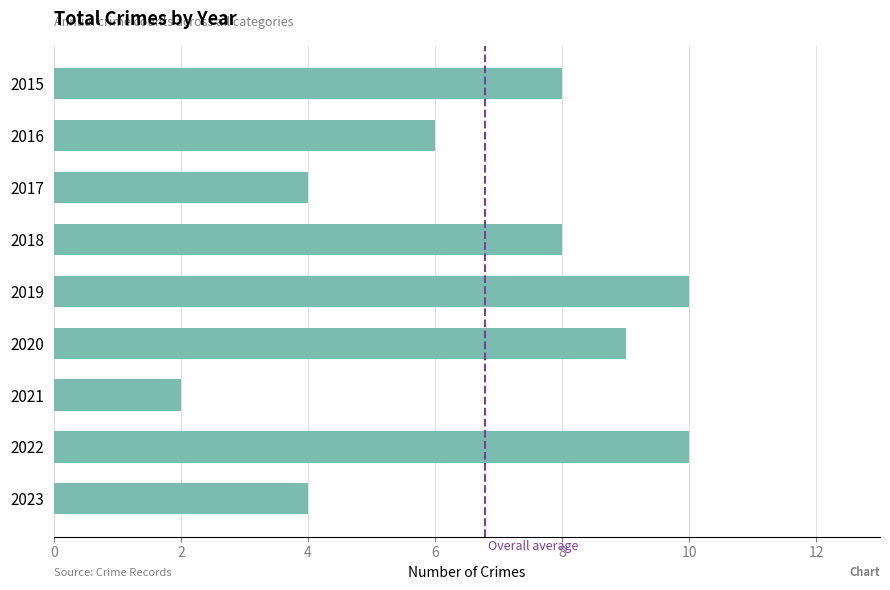

What is the ratio of the value at 2023 to the value at 2015?

0.5